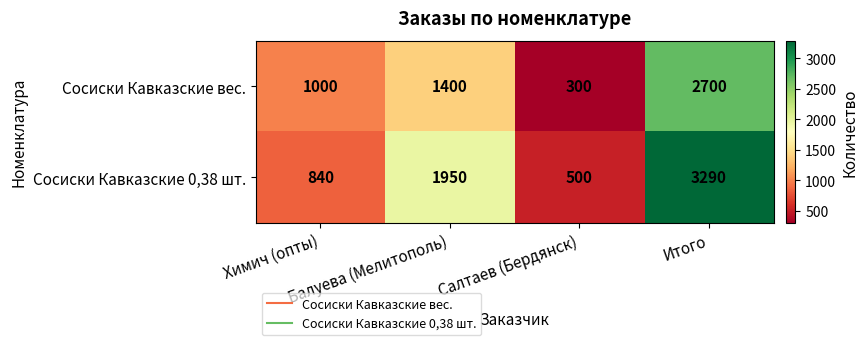

What is the maximum value shown in the chart?

3290